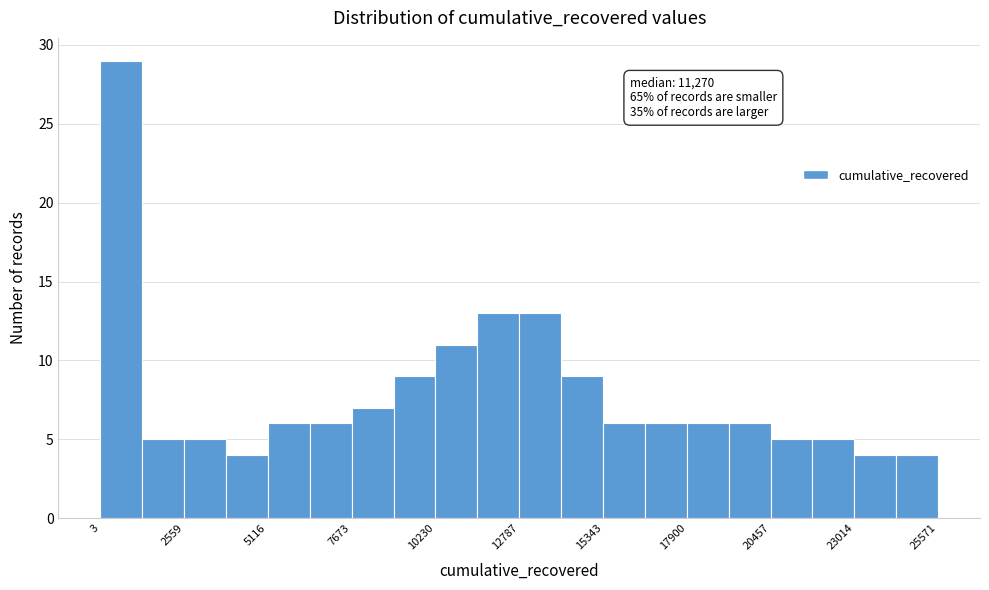

Read against the x-axis, roughly where is the centre of the tallest bar?

500